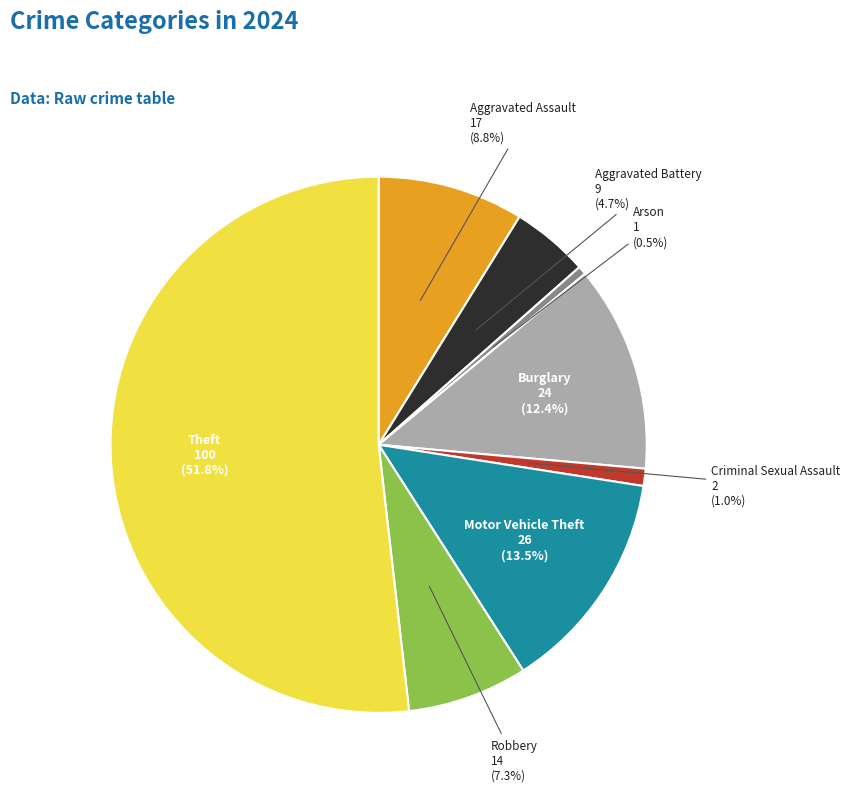

Between Aggravated Assault and Burglary, which is larger?

Burglary